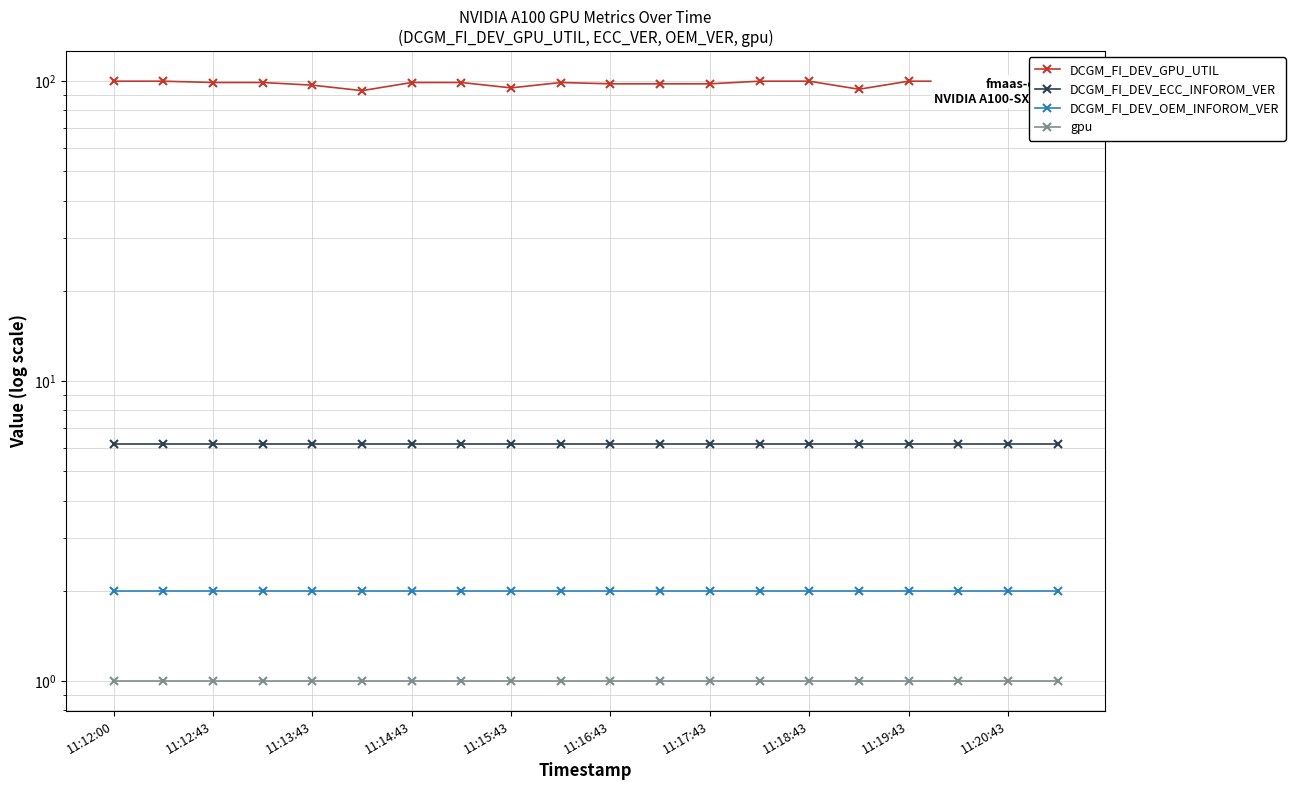

At which category does the chart reach its minimum across all series?

11:12:00